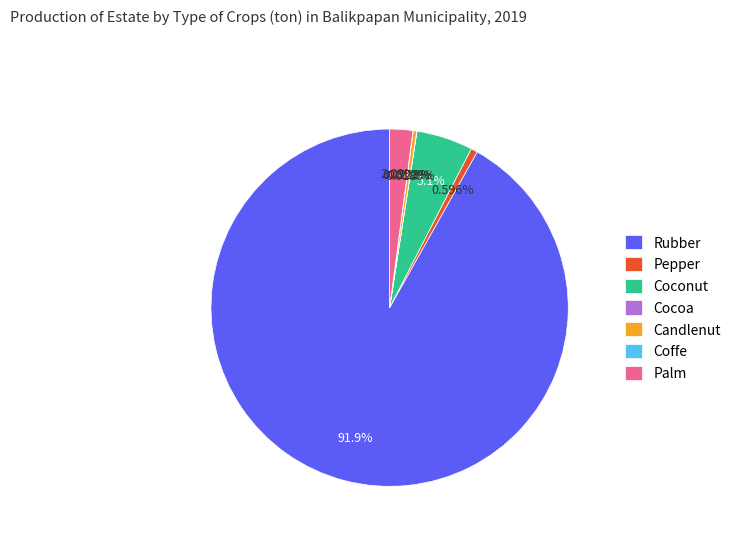

Is there a majority slice in this chart?

Yes